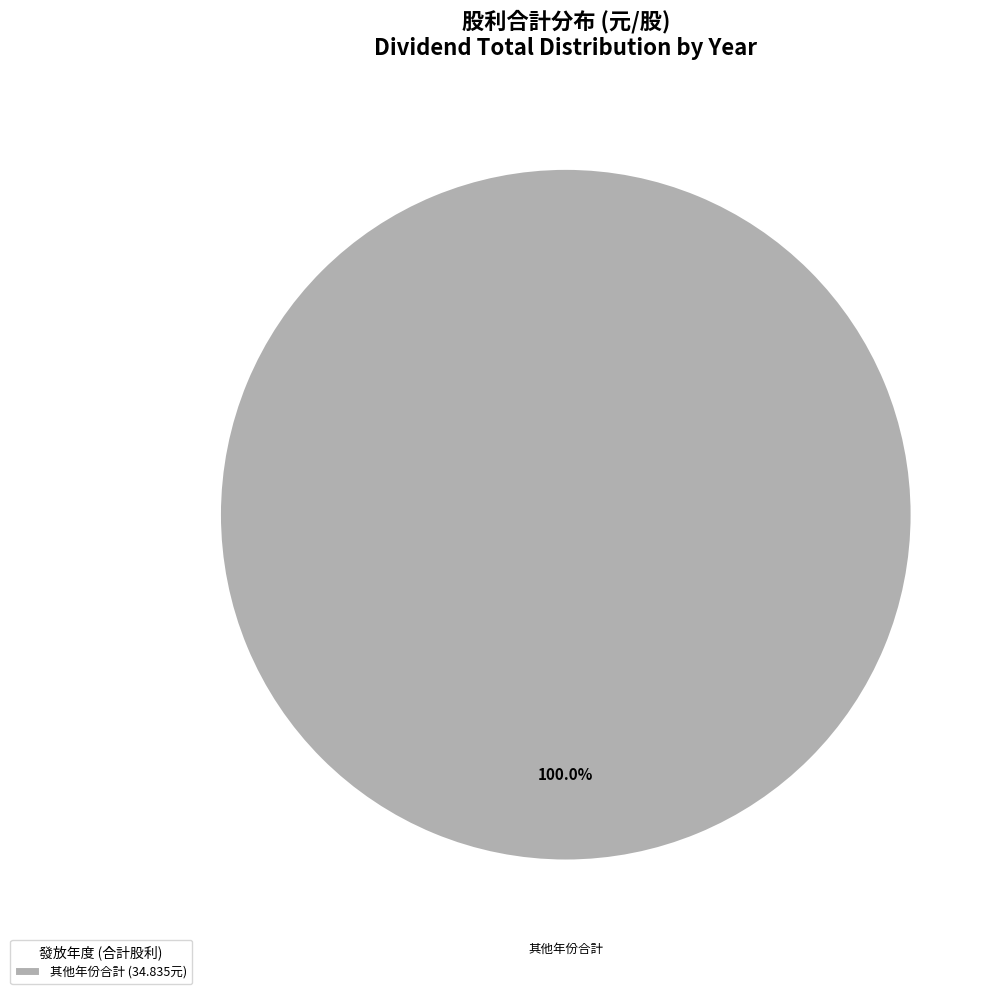

Is there a majority slice in this chart?

Yes